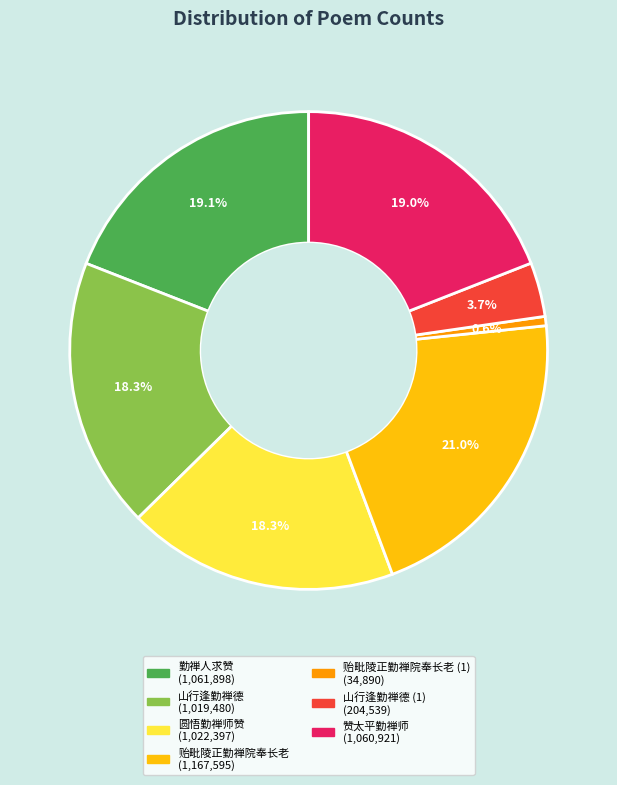

How many segments does this pie chart have?

7